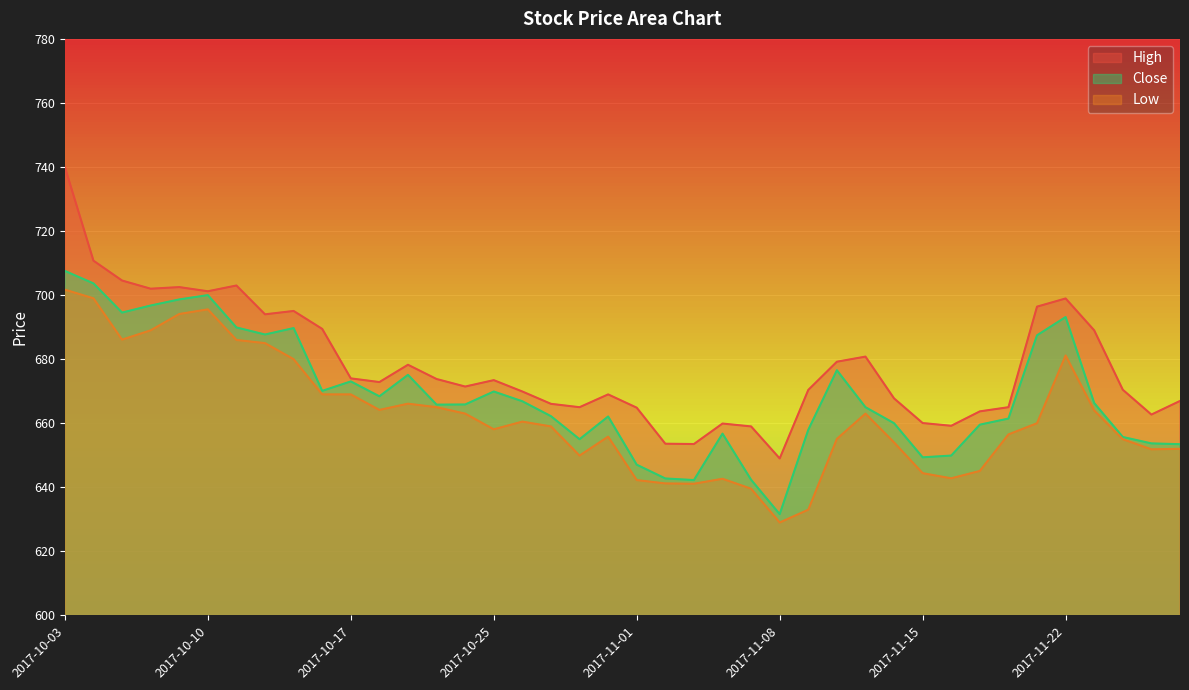

How many categories are shown in the chart?

40